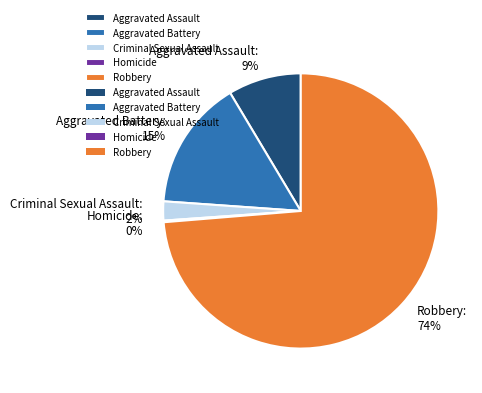

Is the sum of Criminal Sexual Assault and Aggravated Assault greater than half?

No